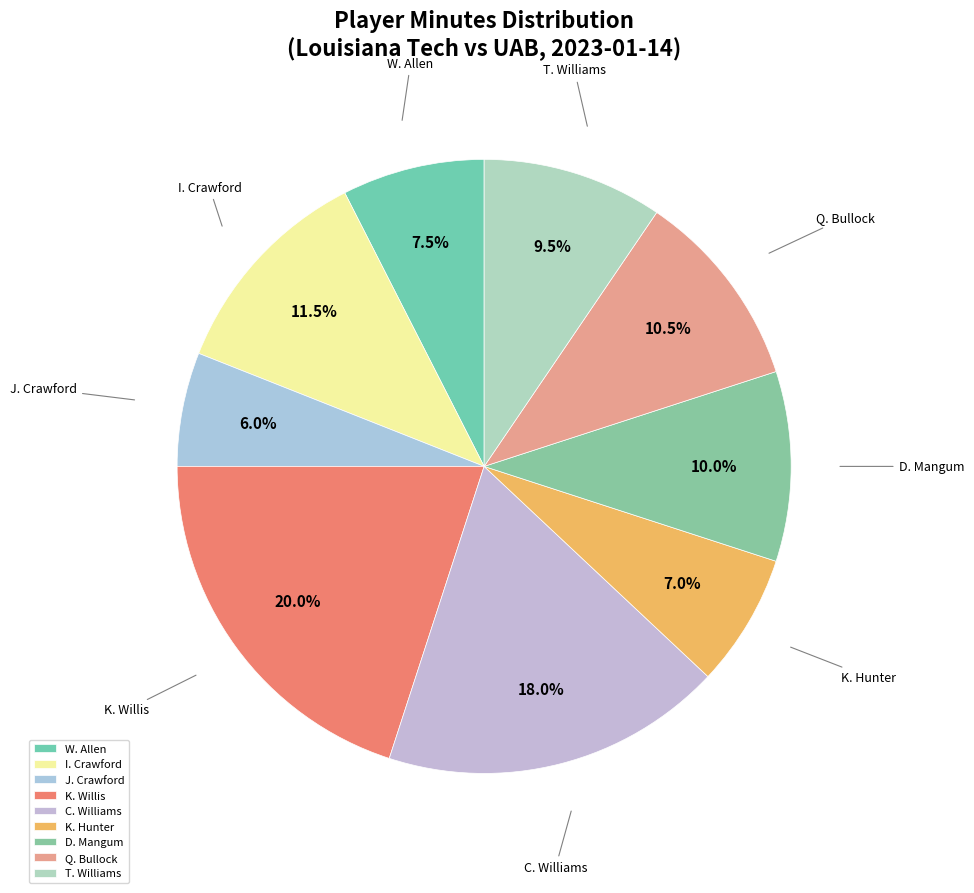

Is there a majority slice in this chart?

No